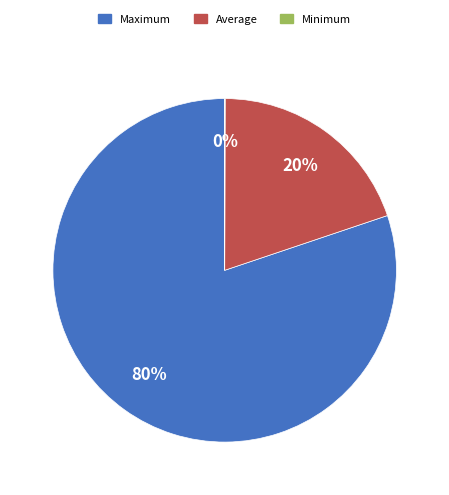

What percentage is the Maximum slice, to the nearest percent?

80%